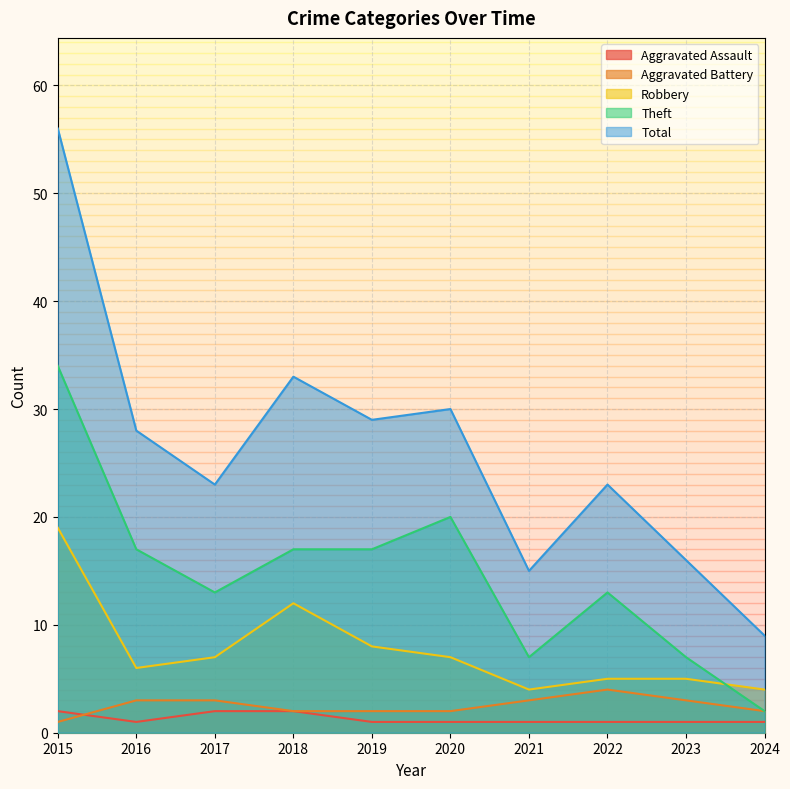

Does the chart display data point markers on the line(s)?

No